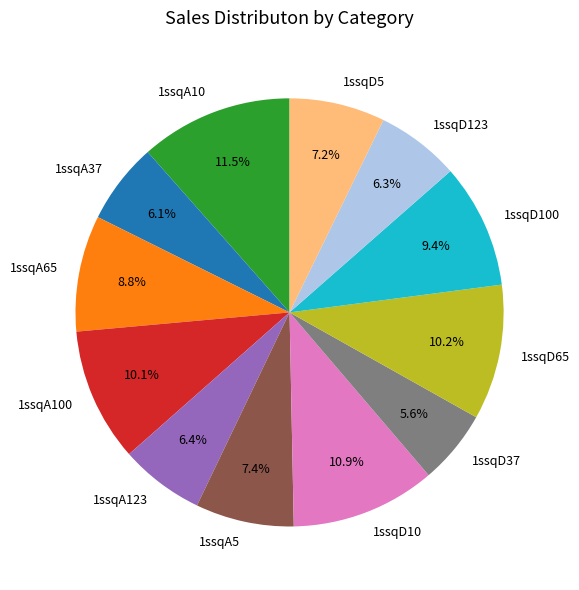

How many slices are in this pie chart?

12